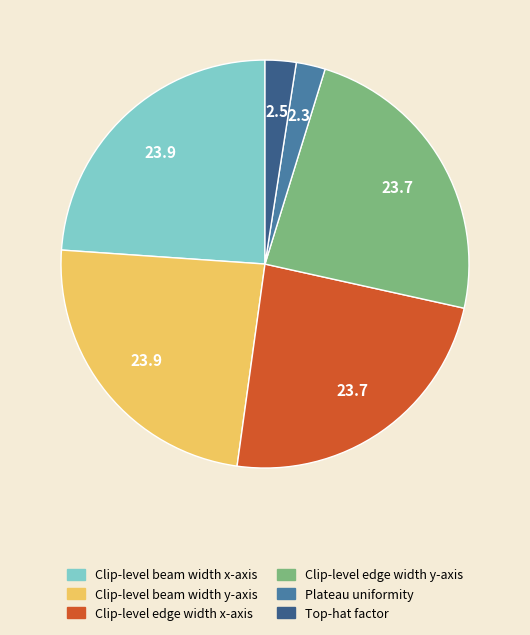

Count the number of slices in the pie.

6